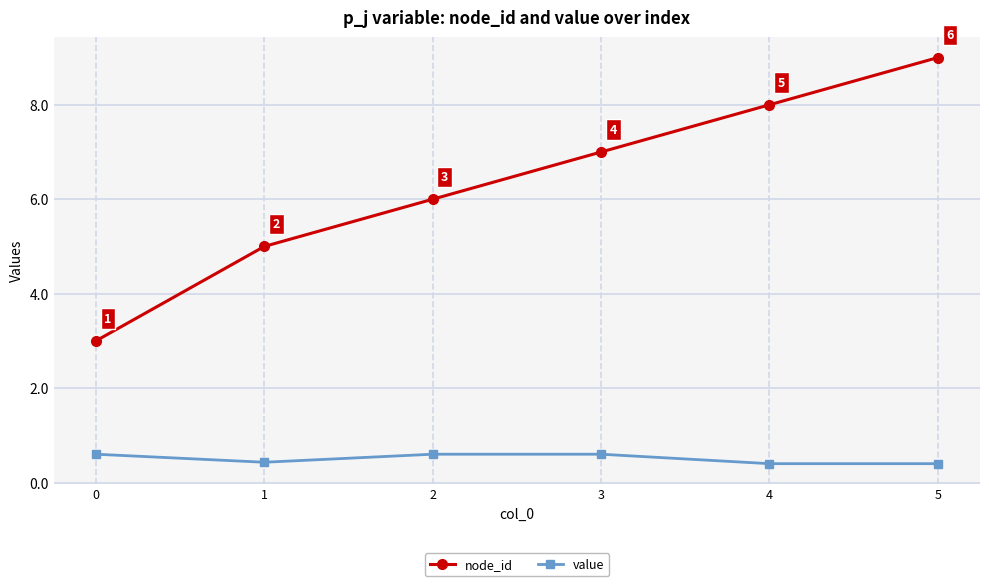

Which series has the largest total across all categories?

node_id